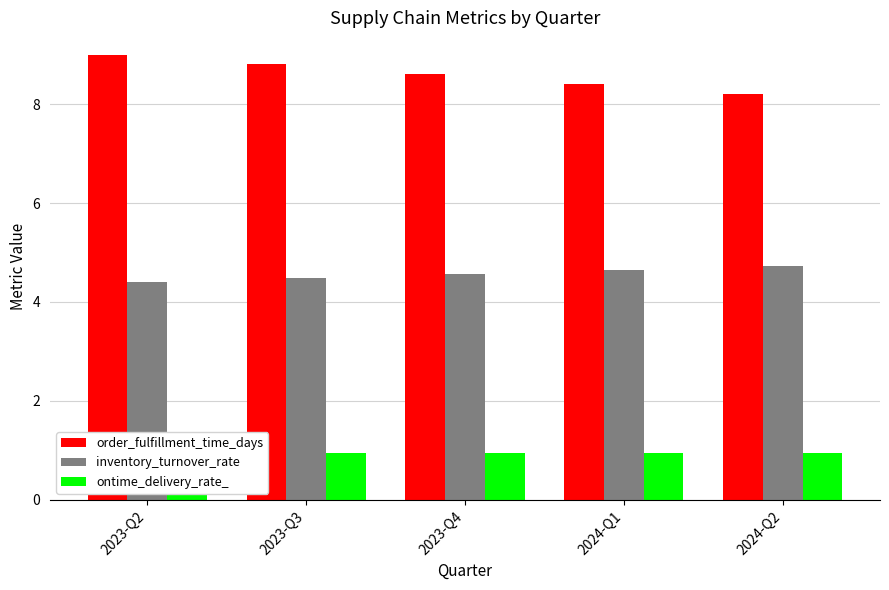

What is the approximate value of ontime_delivery_rate_ at 2024-Q2?

0.9